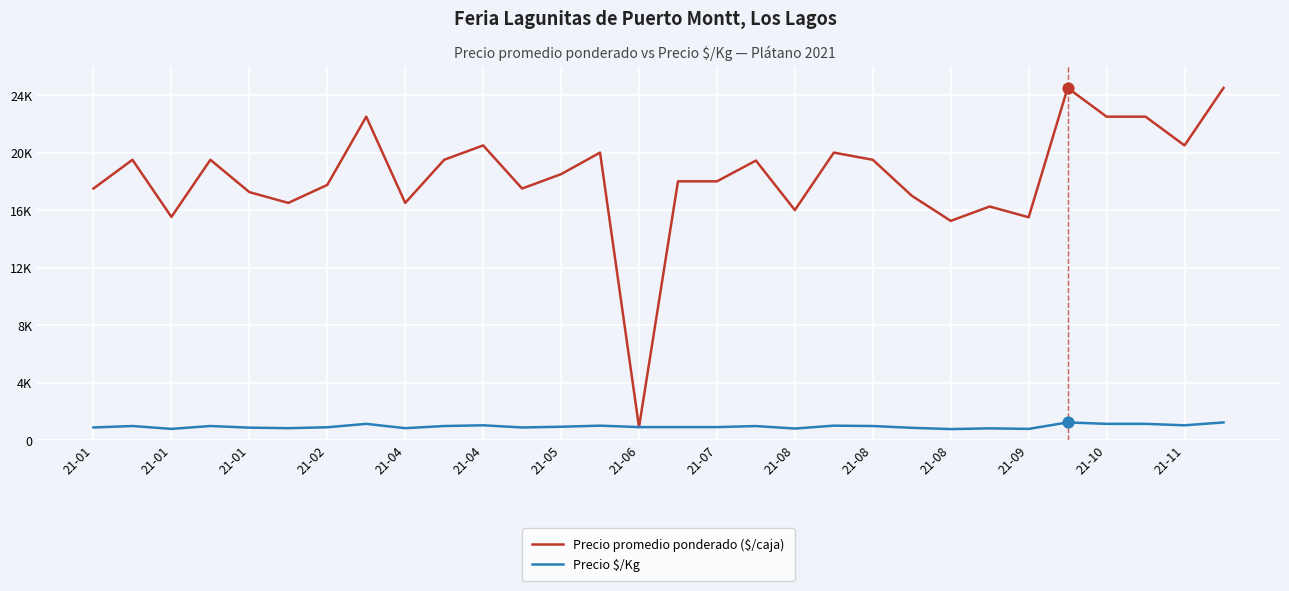

What are all the series names shown in the legend?

Precio promedio ponderado ($/caja), Precio $/Kg